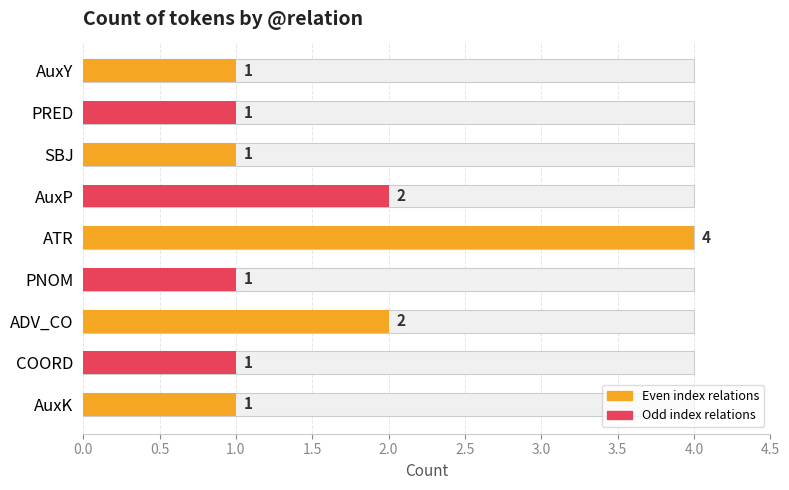

What is the minimum value shown in the chart?

1